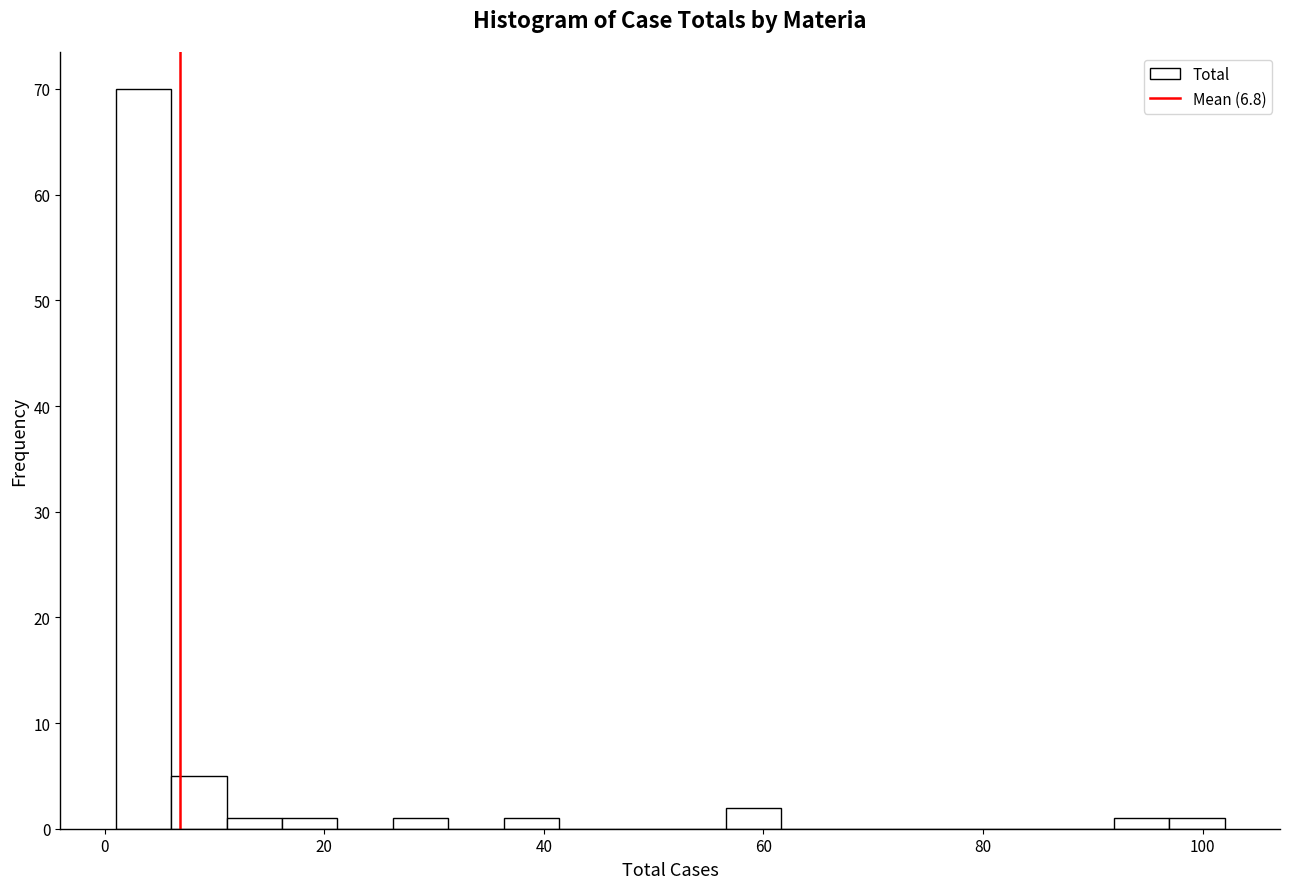

Around what value on the x-axis is the tallest bar? Give the approximate position of its centre, as read against the axis.

4